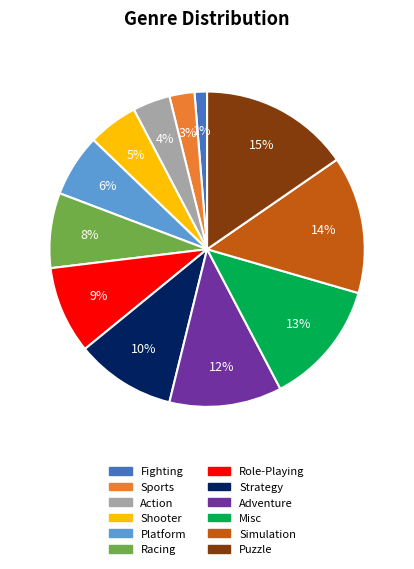

To the nearest percent, what portion does Action represent?

4%